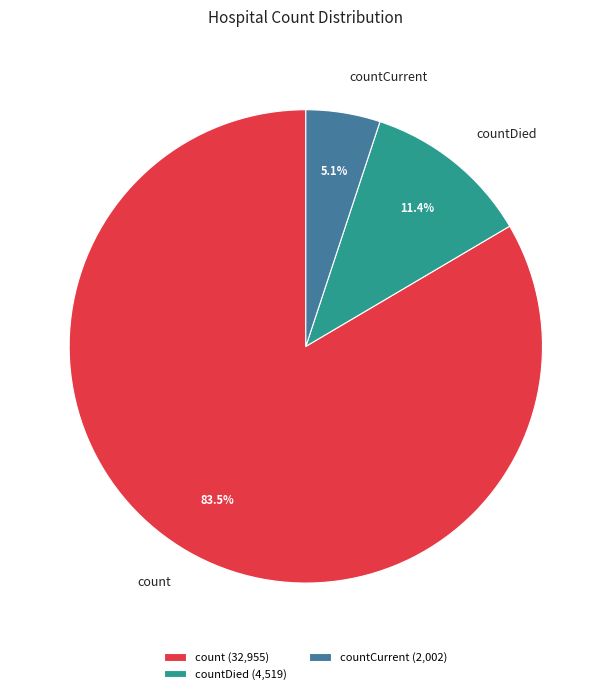

Which category accounts for the majority?

count